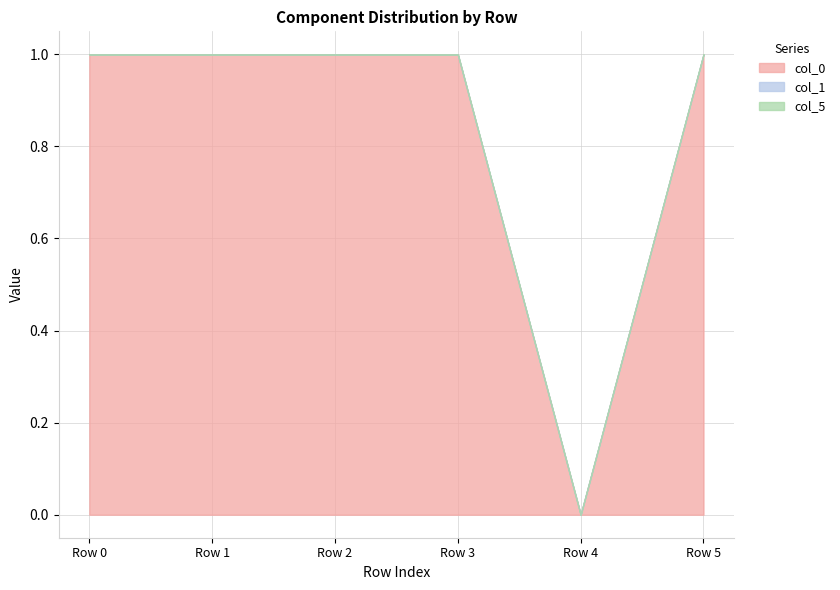

True or false: col_0 has more than 1 points higher than both neighbors.

True